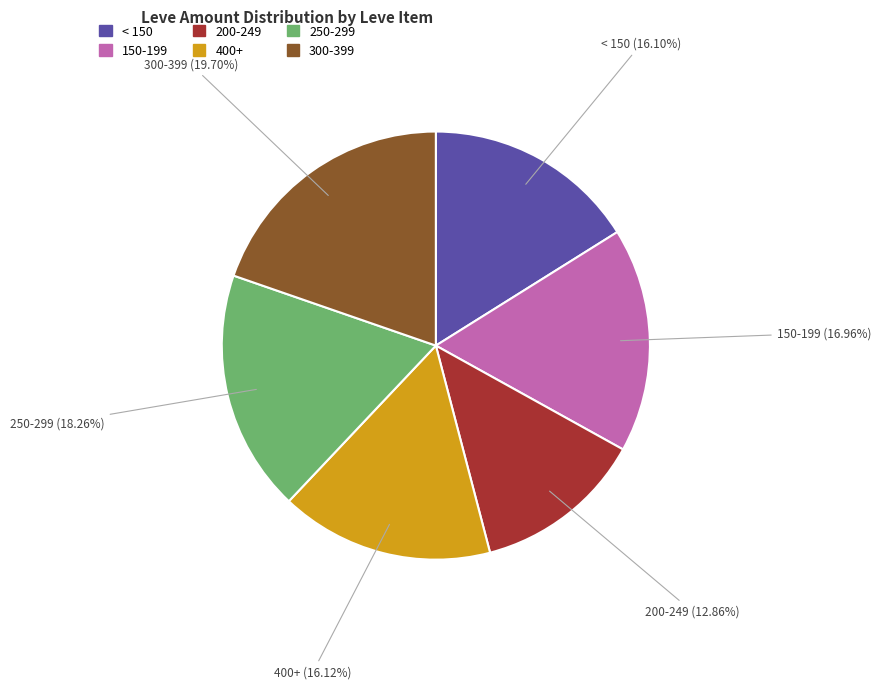

How many segments does this pie chart have?

6